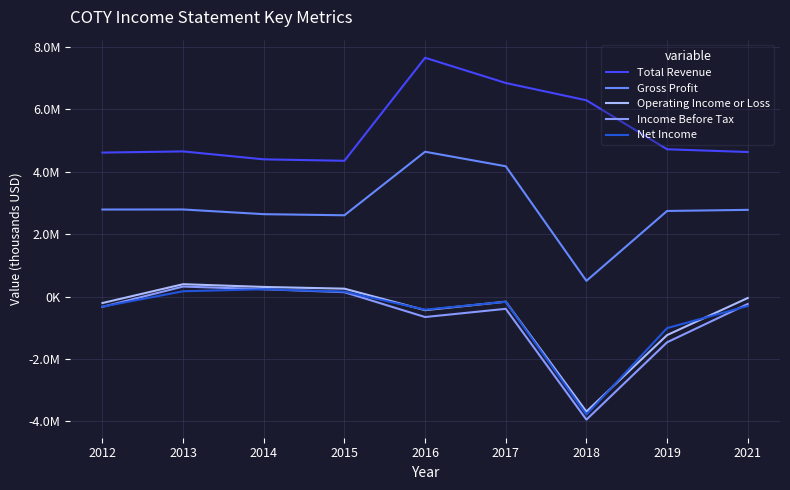

Where does the Income Before Tax series first go above -331100?

2013